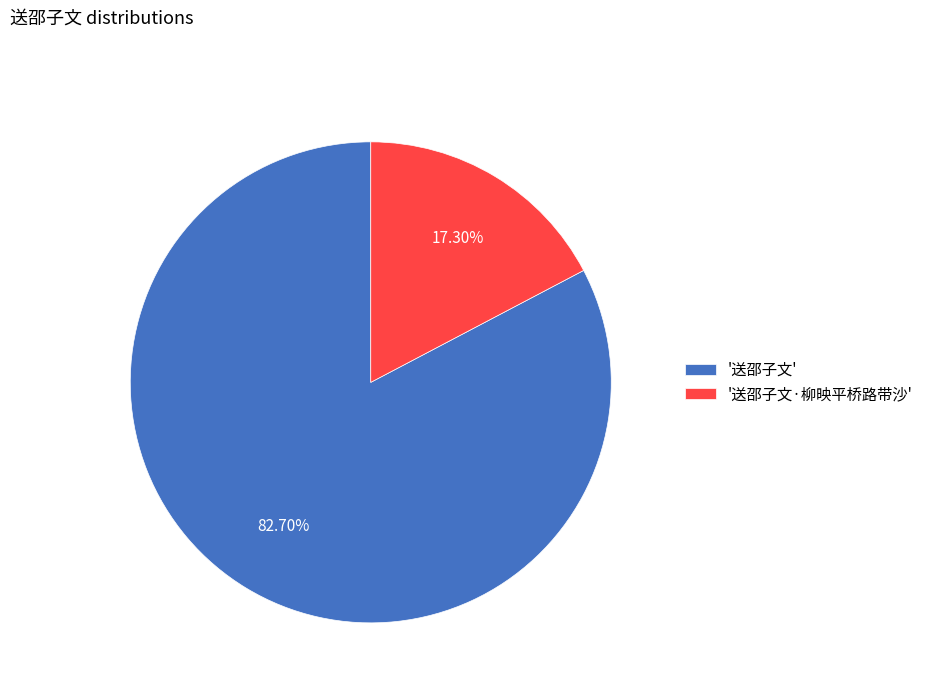

Do '送邵子文·柳映平桥路带沙' and '送邵子文' together represent more than half of the pie?

Yes